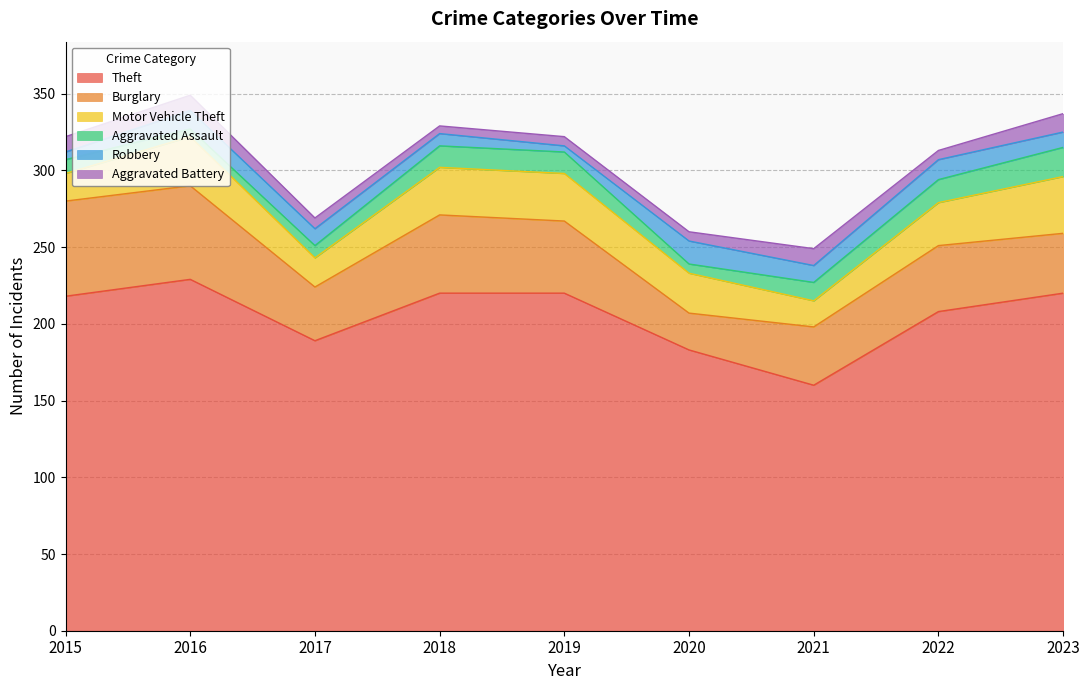

How many lines are shown in the chart?

6